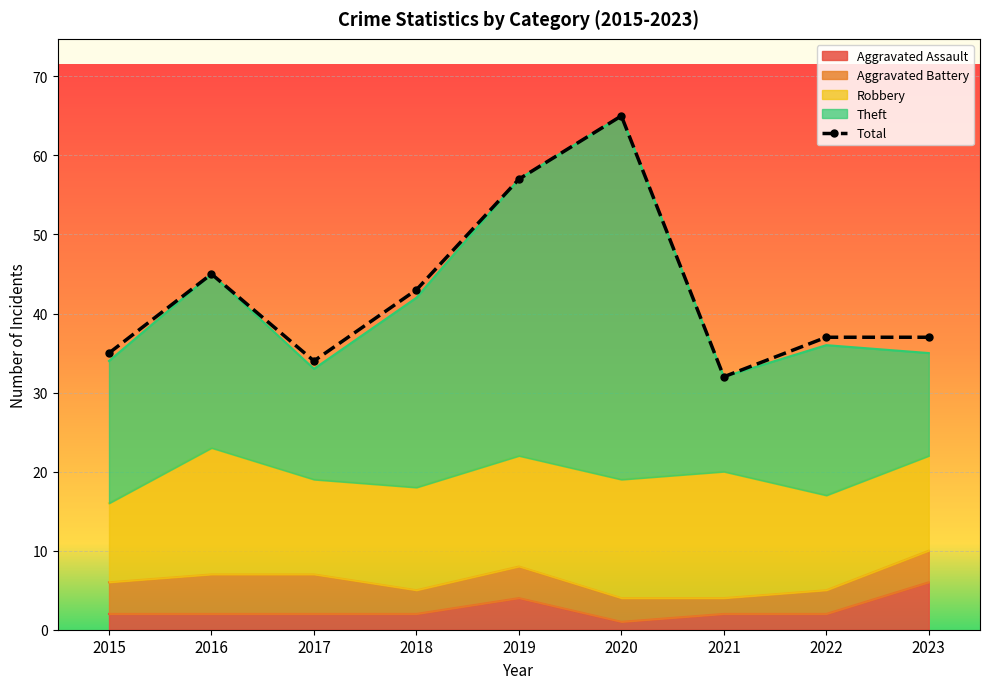

What is the difference between the values at 2017 and 2023?

3